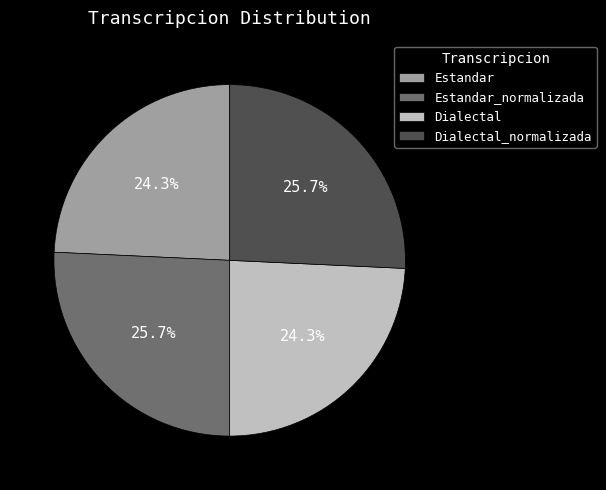

Is there any slice that represents more than half of the pie?

No